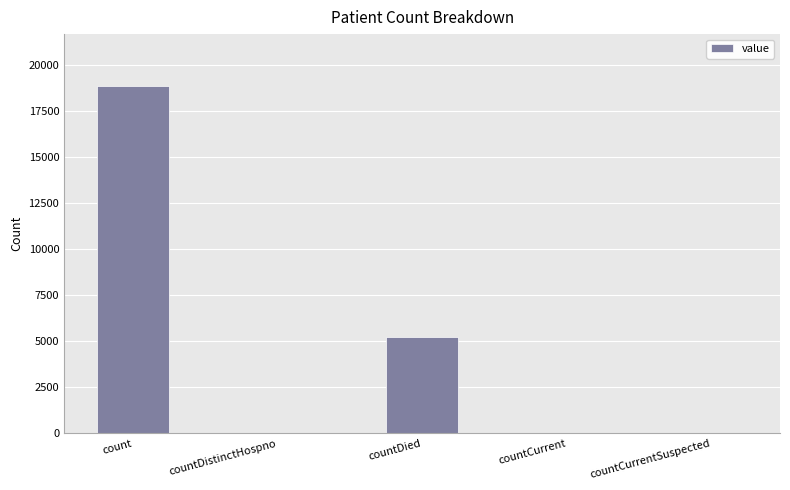

What is the greatest value displayed?

18832